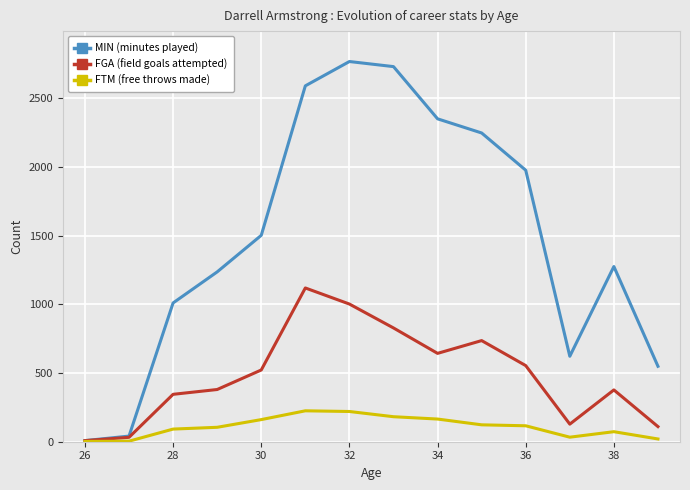

Which series has the largest total across all categories?

MIN (minutes played)